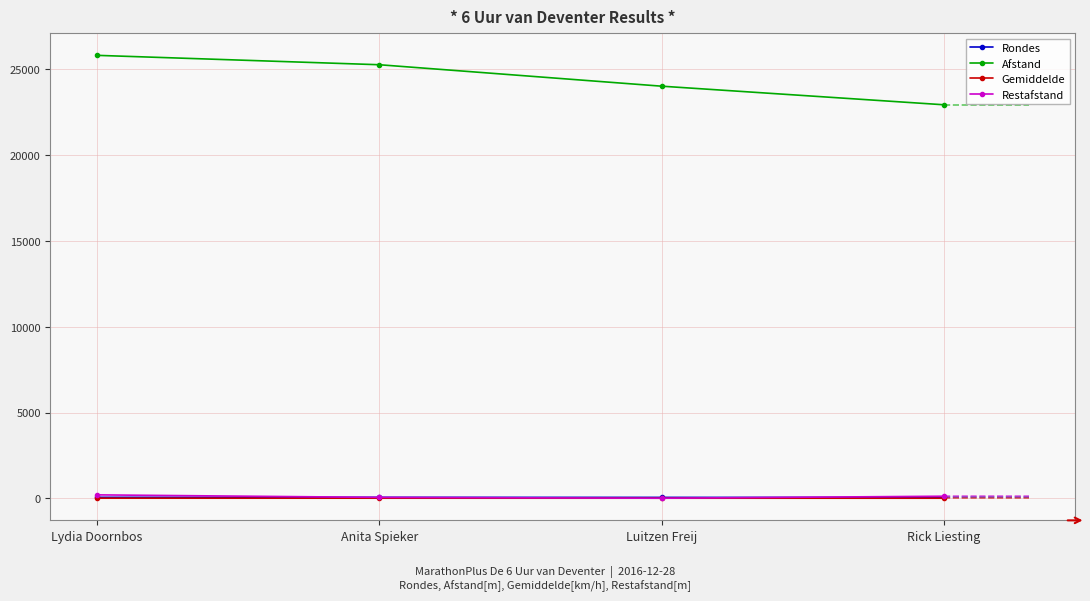

Which series has the largest total across all categories?

Afstand